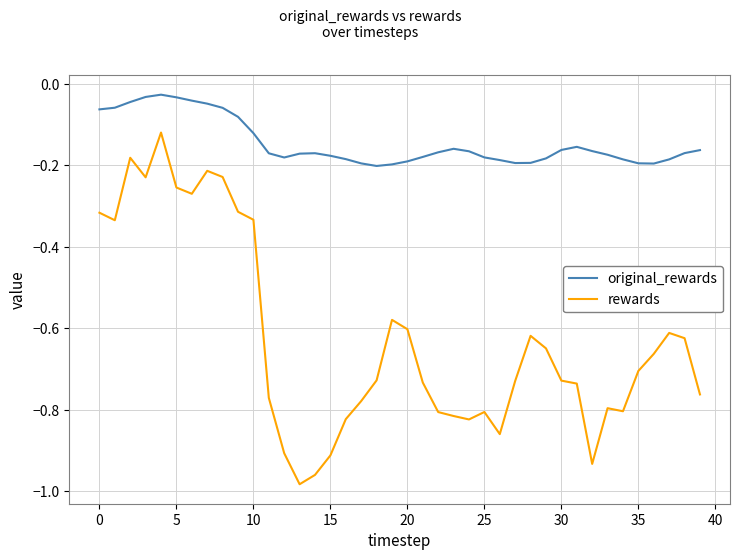

Which series has the widest spread of values?

rewards